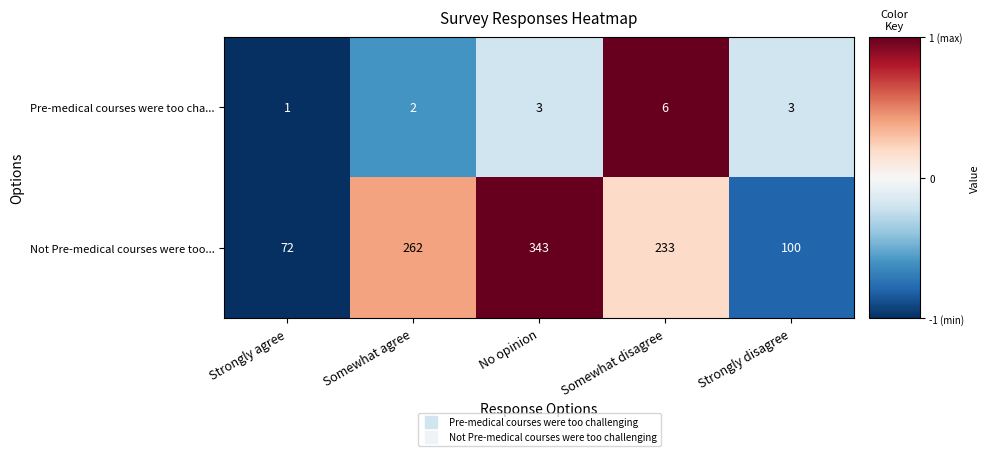

The value of Not Pre-medical courses were too... at Somewhat agree is 262. True or false?

True